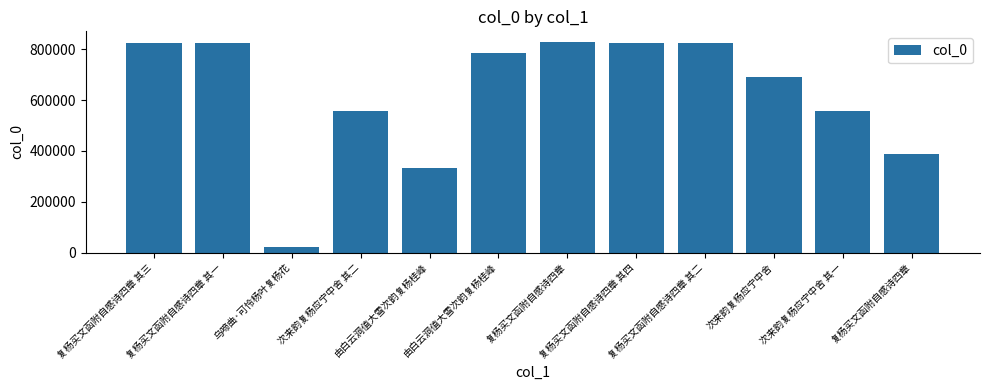

What is the difference between the maximum and minimum values?

810098